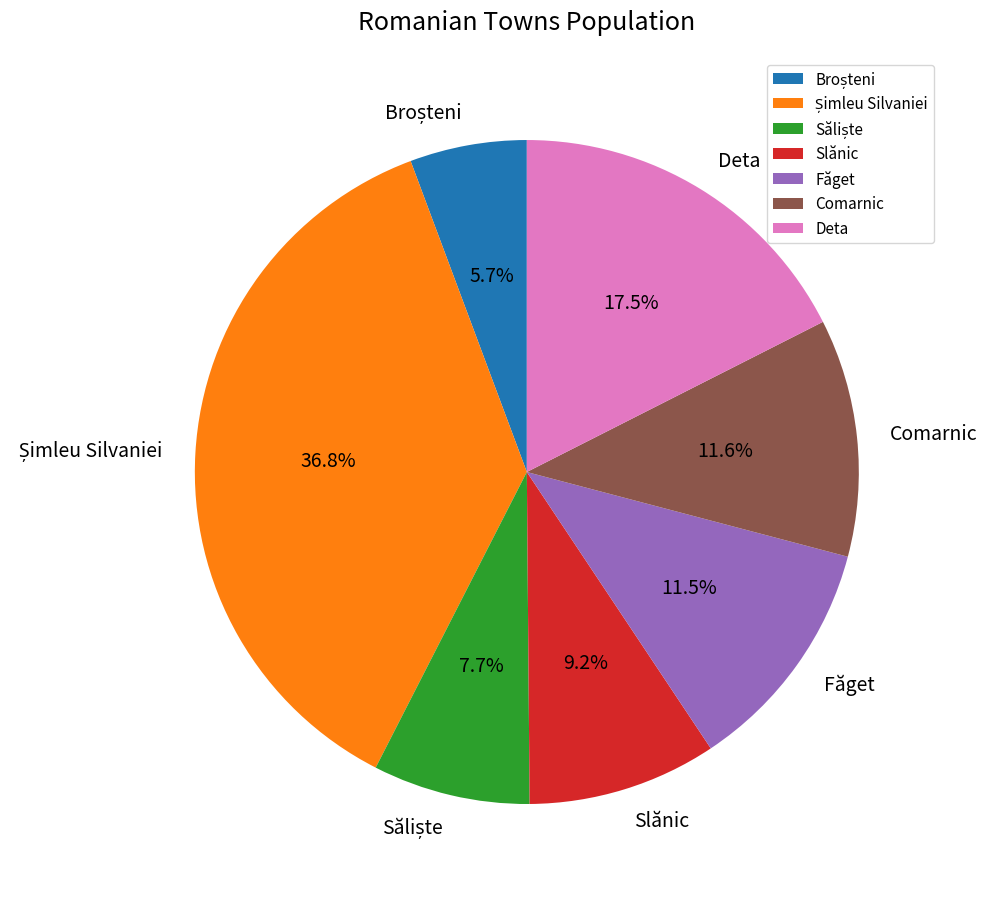

Do Comarnic and Făget together represent more than half of the pie?

No